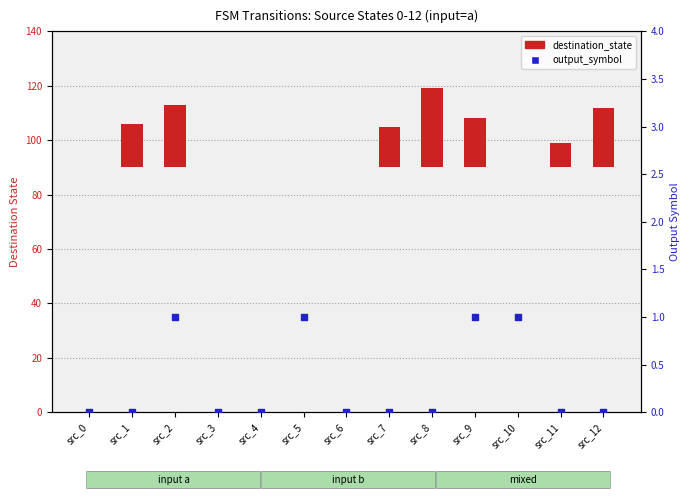

At how many categories does at least one series exceed 24?

1